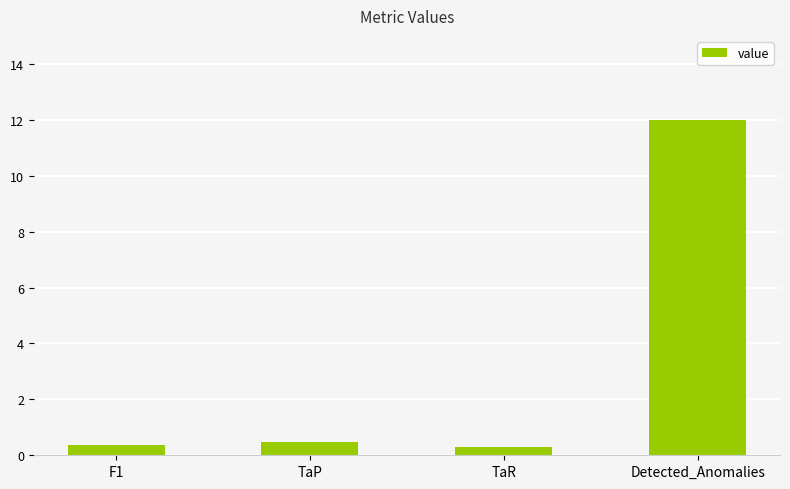

What is the sum of the values at TaR and F1?

0.7